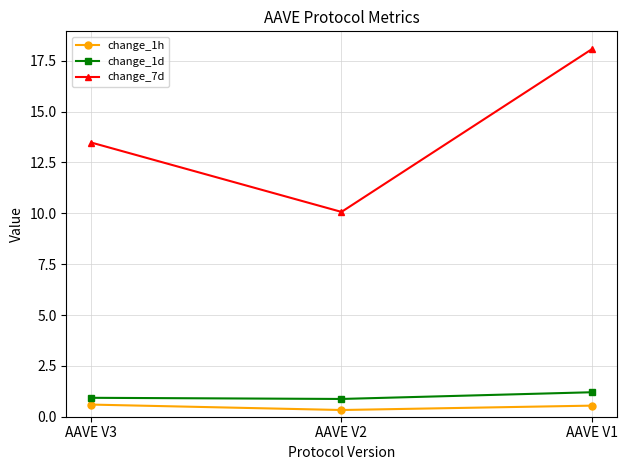

What is the sum of the change_1d values at AAVE V3 and AAVE V2?

1.8